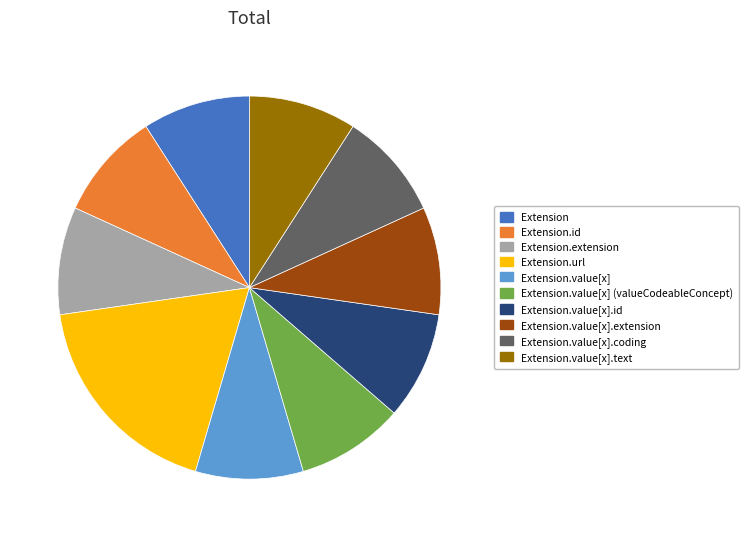

Do Extension.value[x] (valueCodeableConcept) and Extension.value[x] together represent more than half of the pie?

No